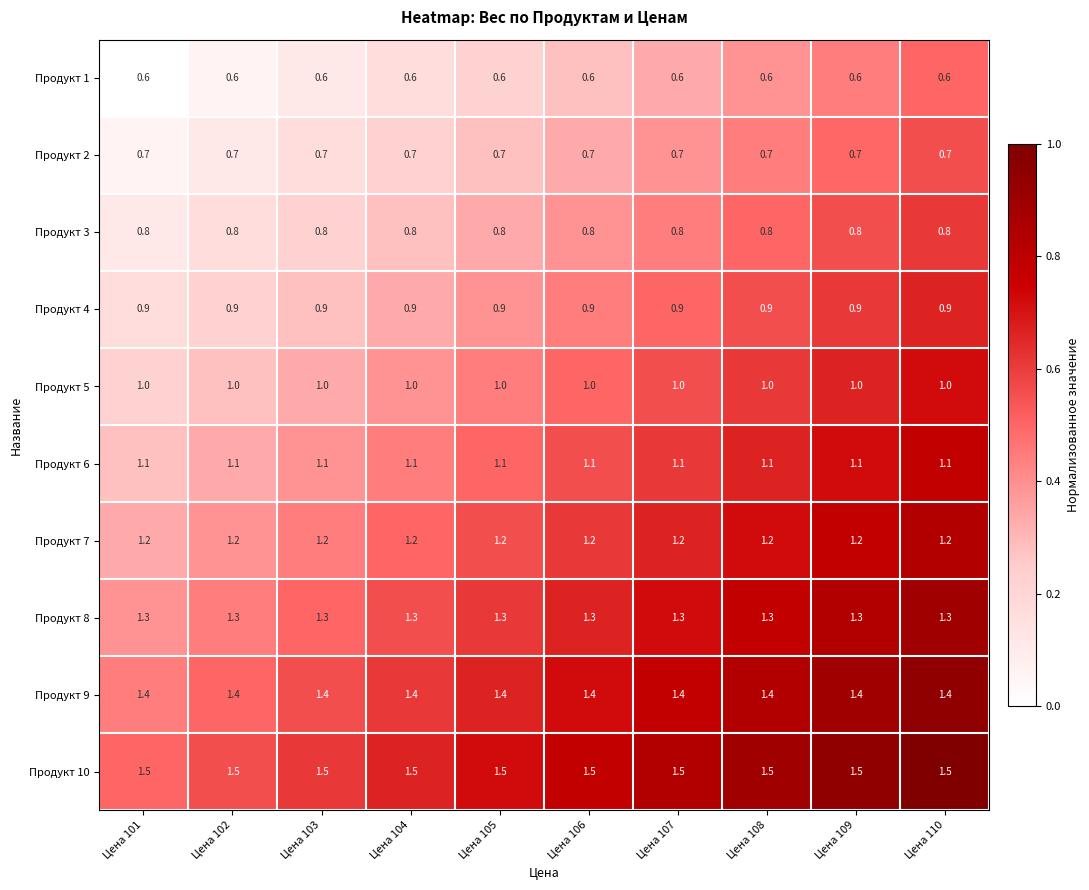

Rank the series at Цена 101 from highest to lowest value.

Продукт 10, Продукт 9, Продукт 8, Продукт 7, Продукт 6, Продукт 5, Продукт 4, Продукт 3, Продукт 2, Продукт 1